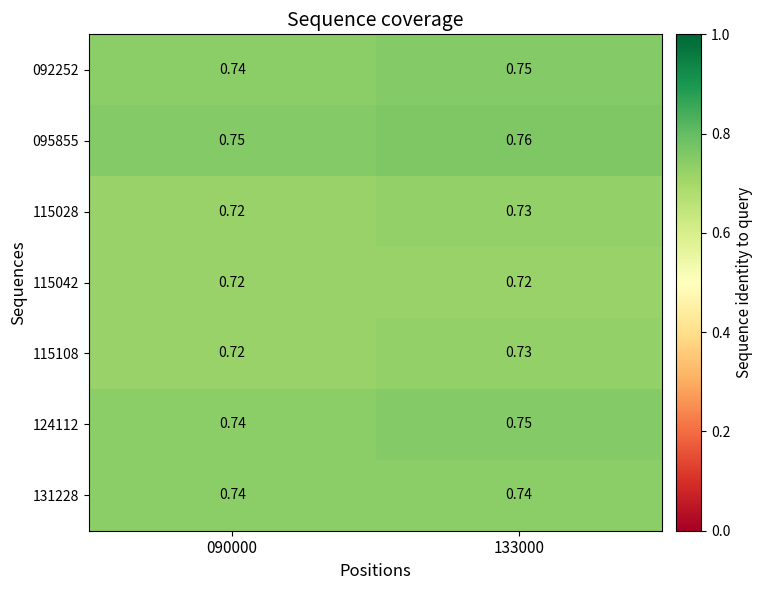

Is the value of 124112 at 133000 greater than the value of 115108 at 133000?

Yes